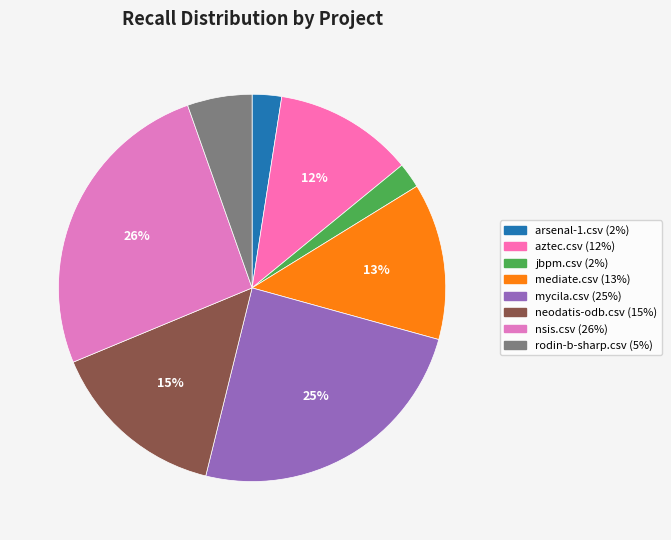

How many segments does this pie chart have?

8